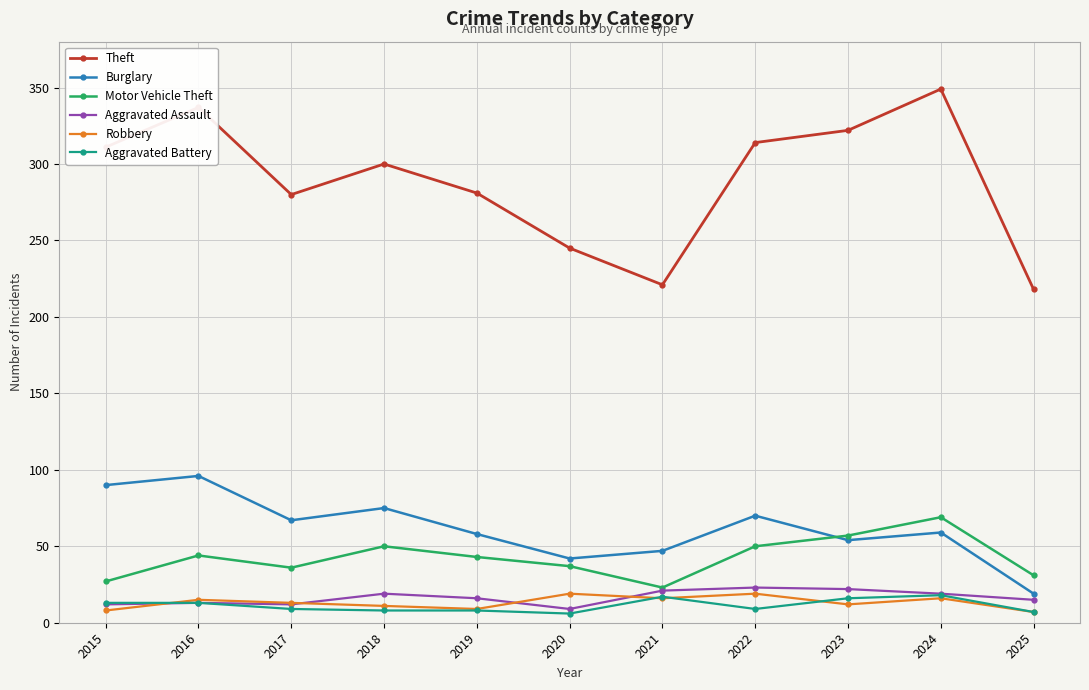

How many interior local peaks does the Motor Vehicle Theft series have?

3